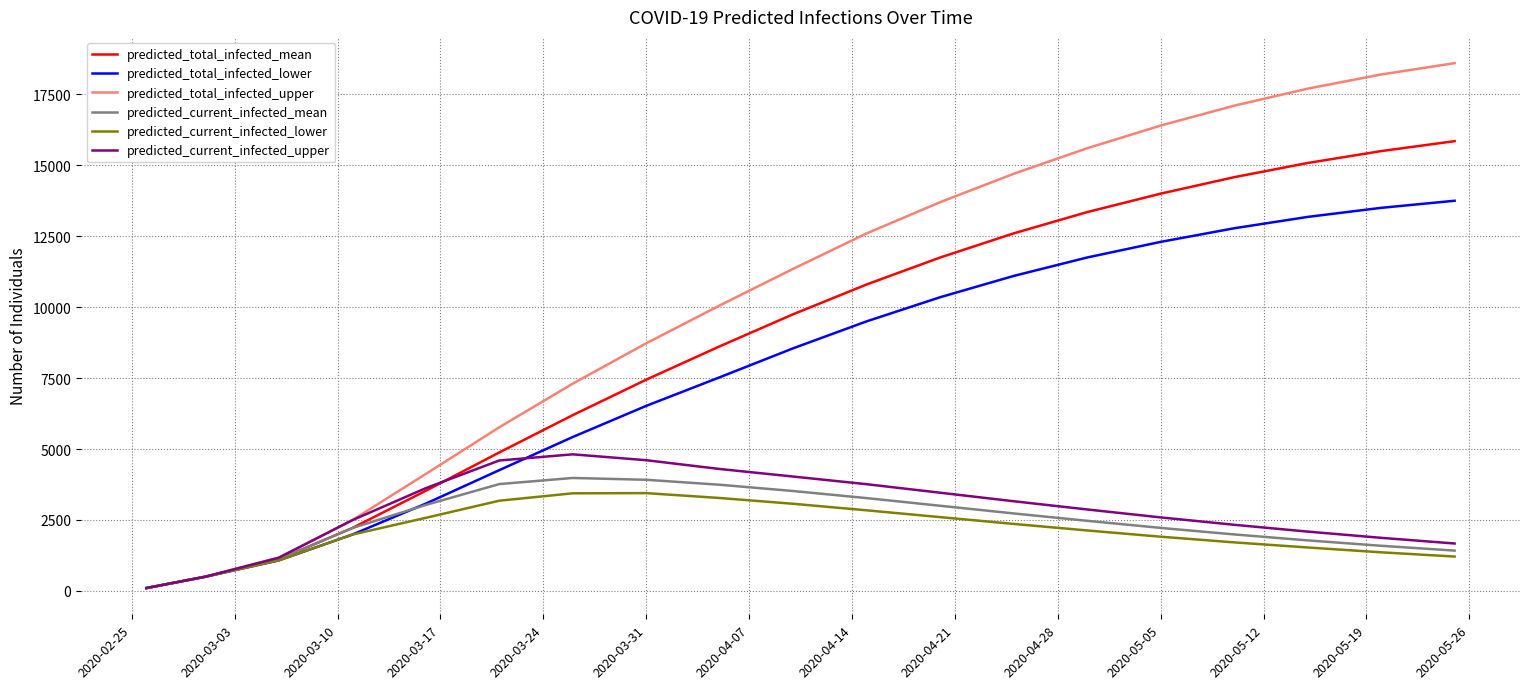

Which series has the largest total across all categories?

predicted_total_infected_upper